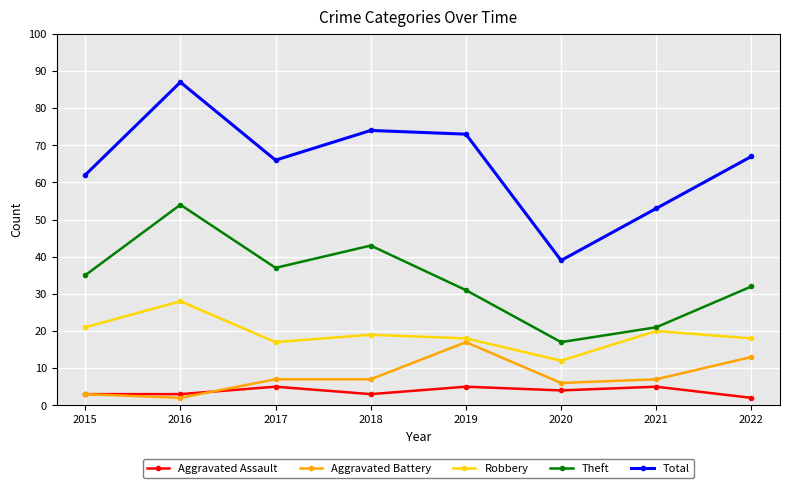

True or false: Robbery and Aggravated Assault intersect in this chart.

False